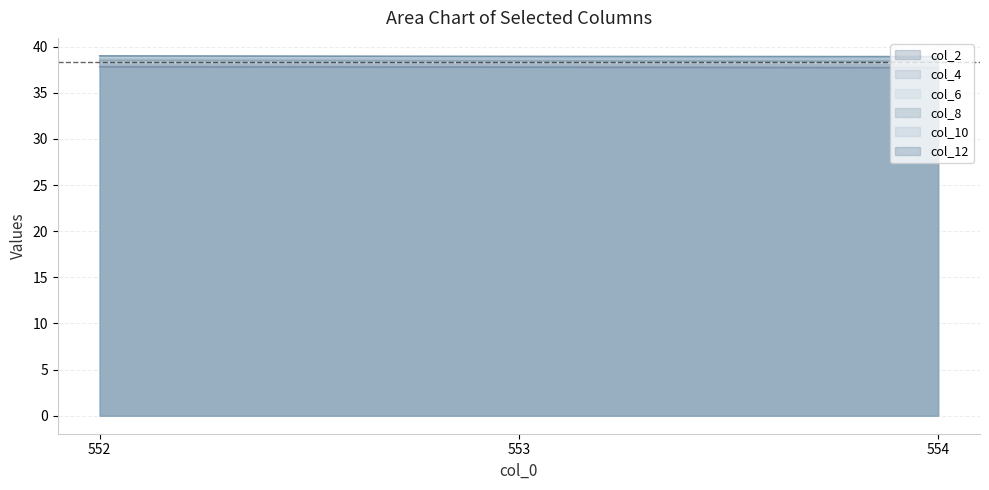

Which series has the largest range (max minus min)?

col_4